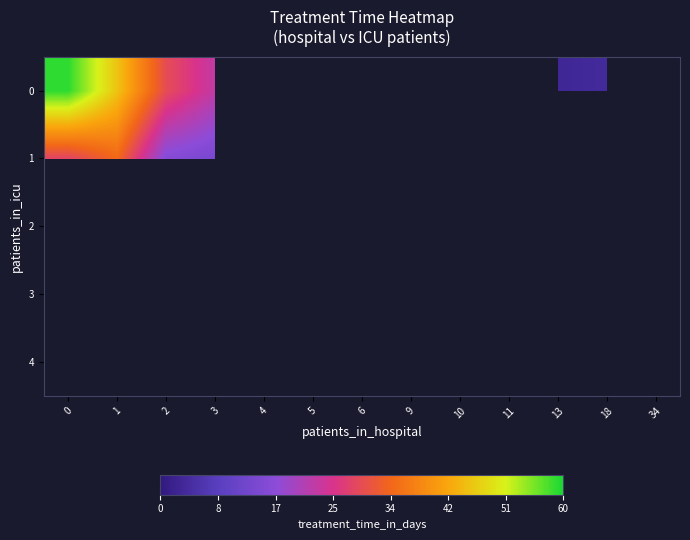

At 3, list the series in order from largest to smallest.

row_0, row_1, row_2, row_3, row_4